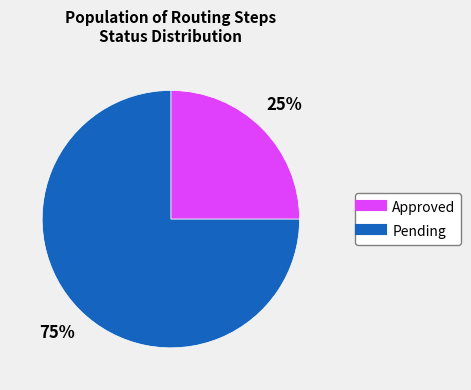

To the nearest percent, what is the average slice percentage?

50%